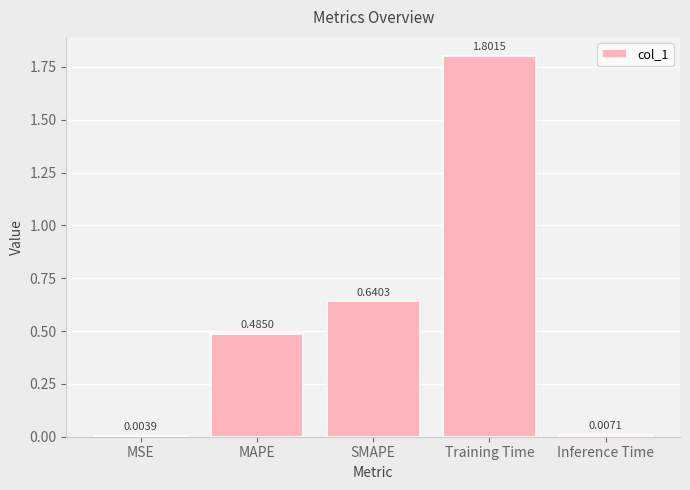

Which label corresponds to the largest value in the chart?

Training Time